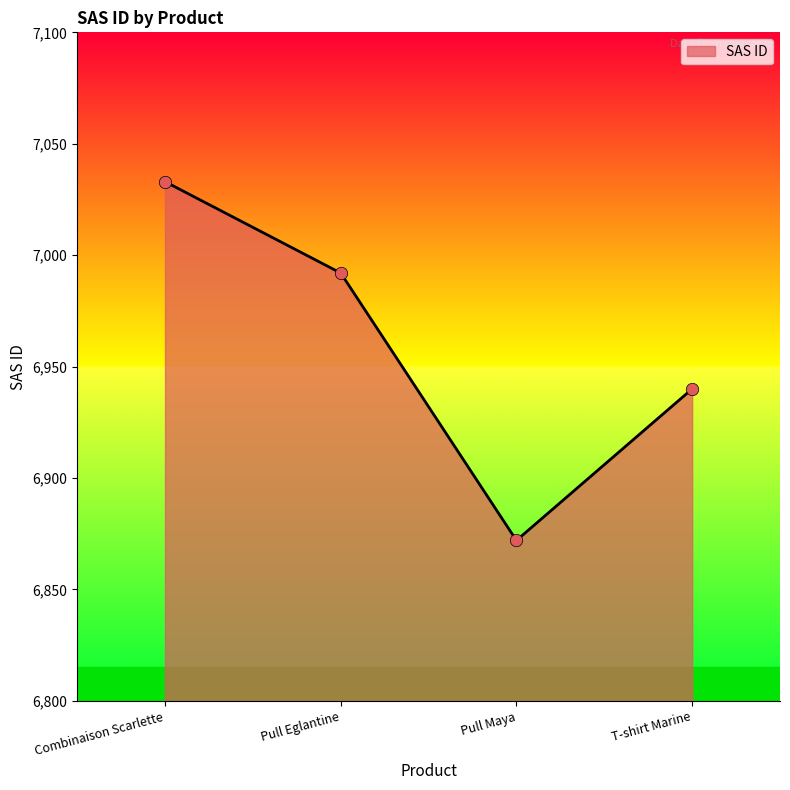

What is the ratio of the value at Pull Eglantine to the value at Pull Maya?

1.0